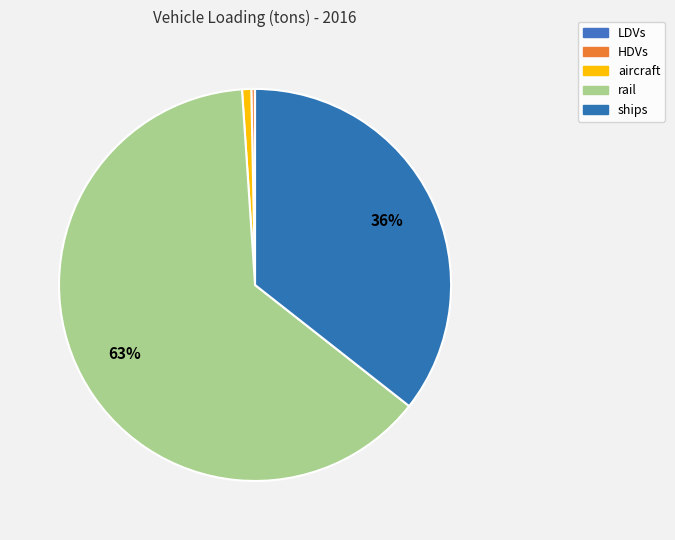

Rank the categories by value from lowest to highest.

LDVs, HDVs, aircraft, ships, rail